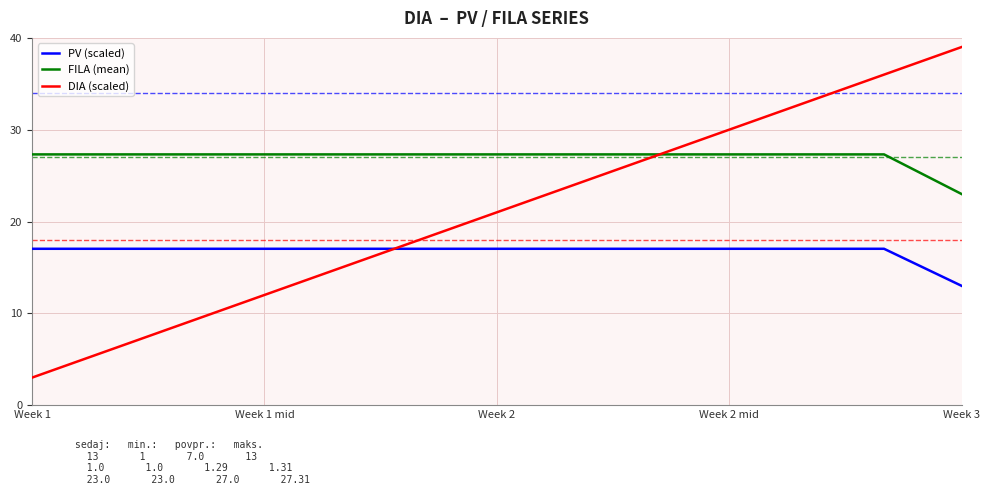

What is the maximum value shown in the chart?

39.0